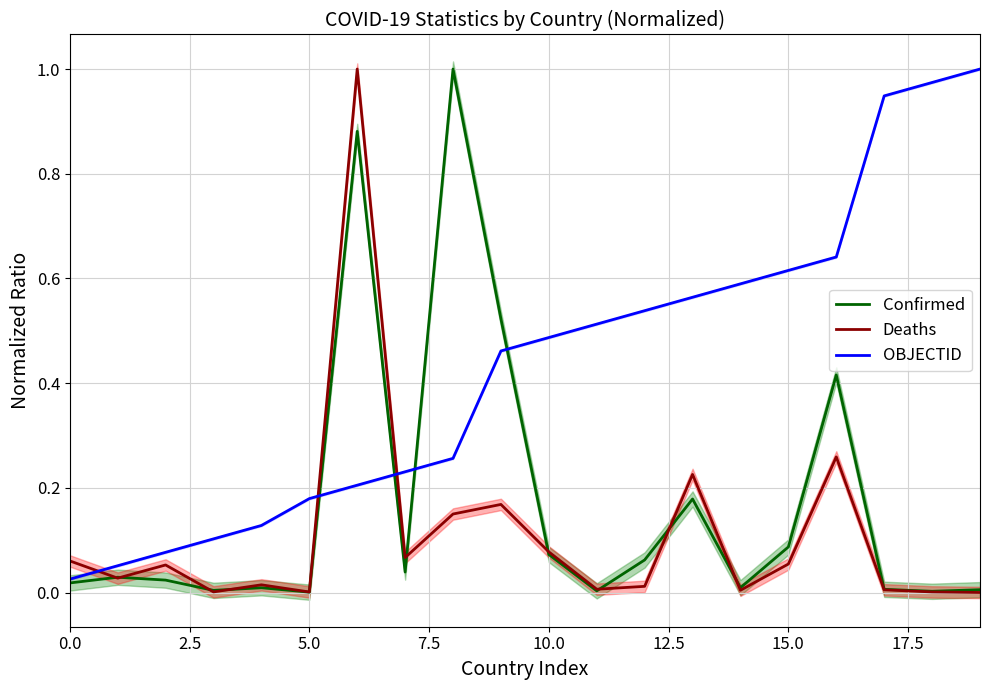

Which series has the largest range (max minus min)?

Deaths